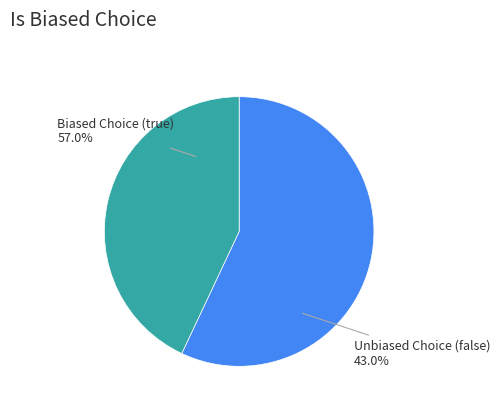

What is the largest slice in the pie chart?

true